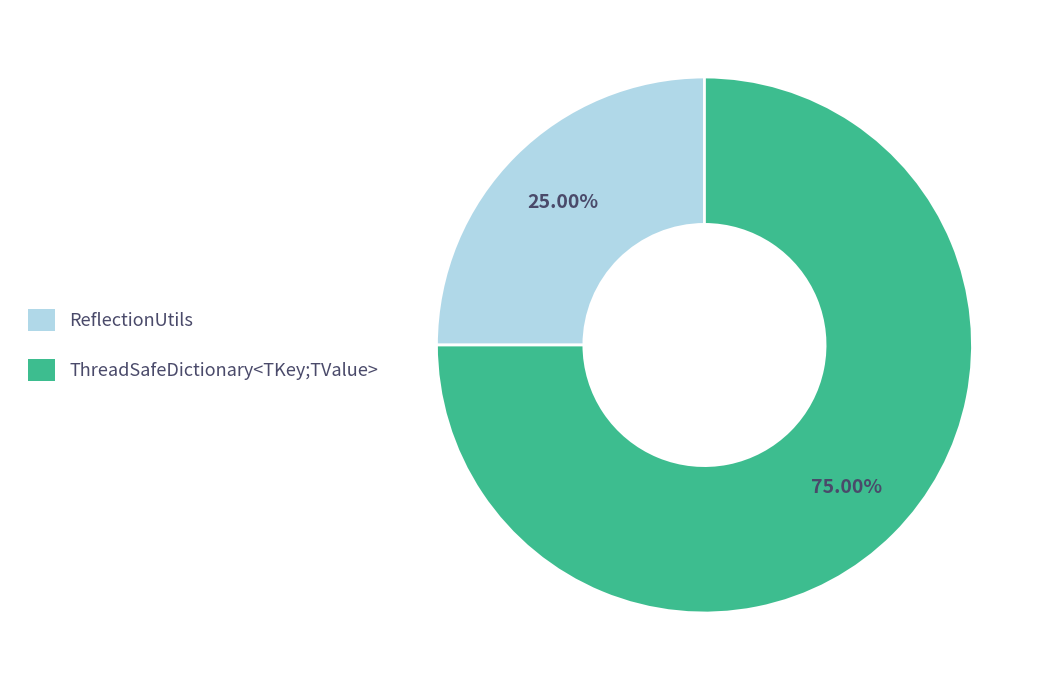

What percentage is the ThreadSafeDictionary<TKey;TValue> slice, to the nearest percent?

75%